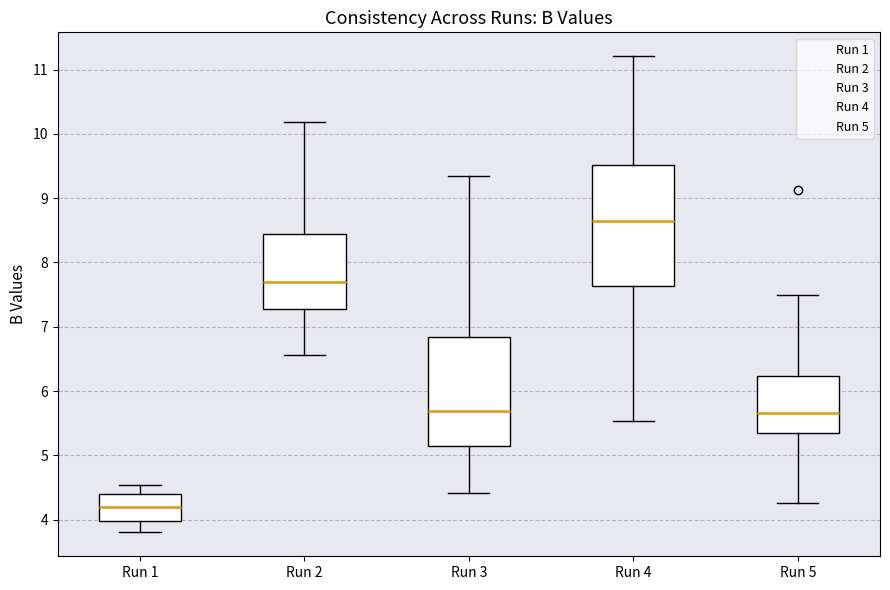

Which box has the highest median line?

Run 4